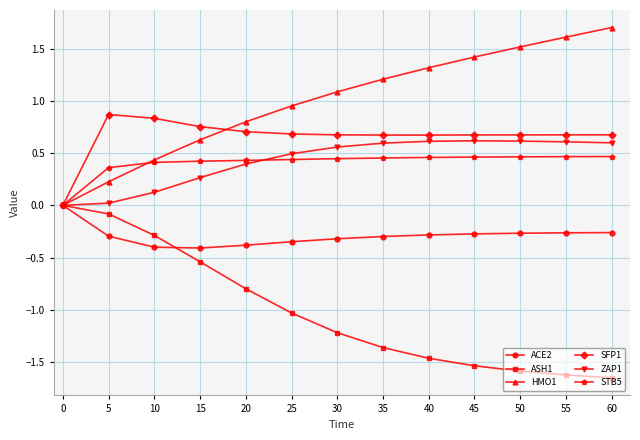

What is the value of the HMO1 point at the 8th from the left?

1.2